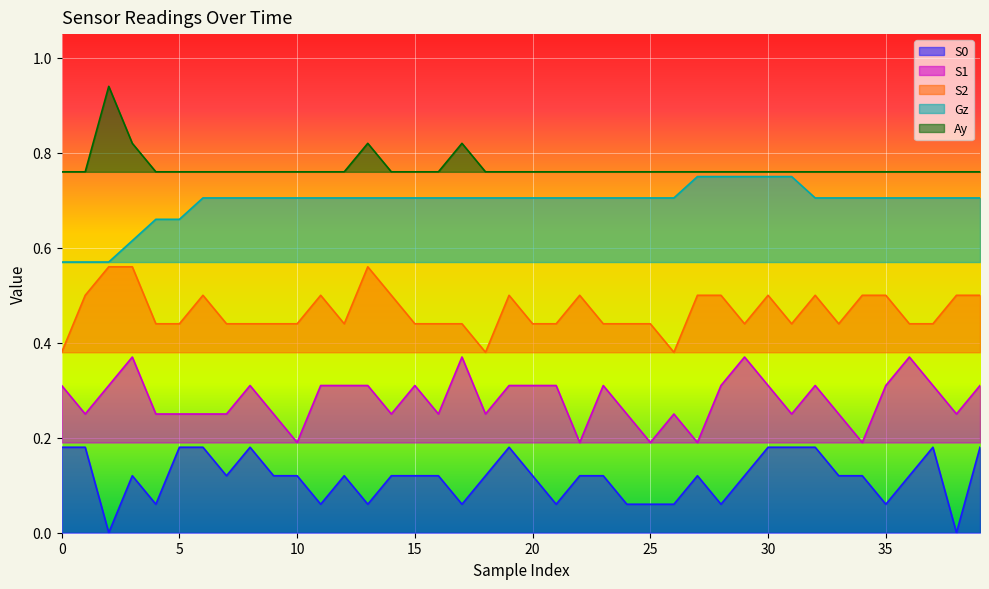

Where is the first local minimum for S2?

12